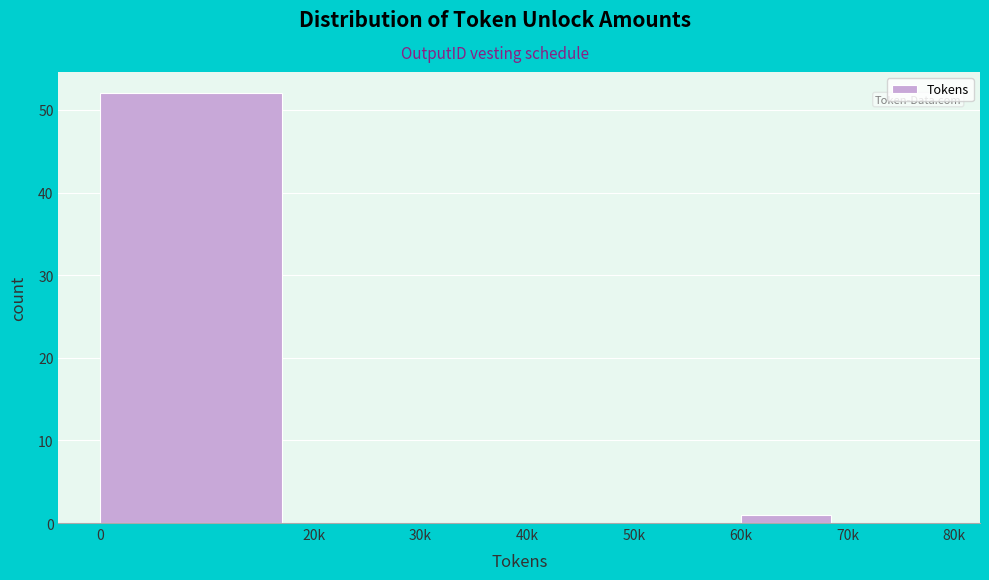

Reading left to right, transcribe all the data shown in this chart.

0=52	20k=0	30k=0	40k=0	50k=0	60k=1	70k=0